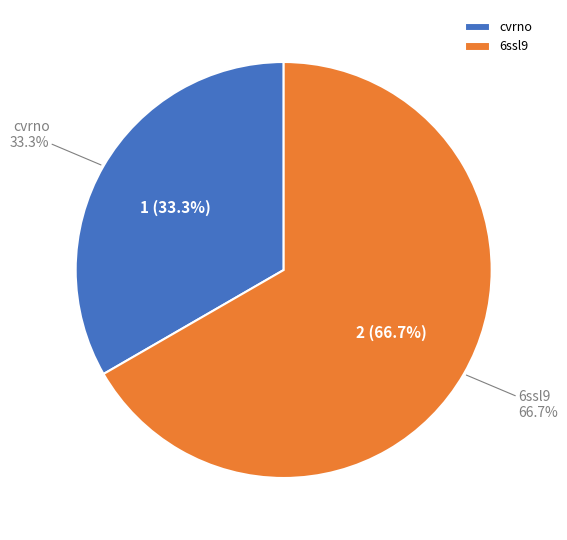

What is the smallest slice in the pie chart?

cvrno